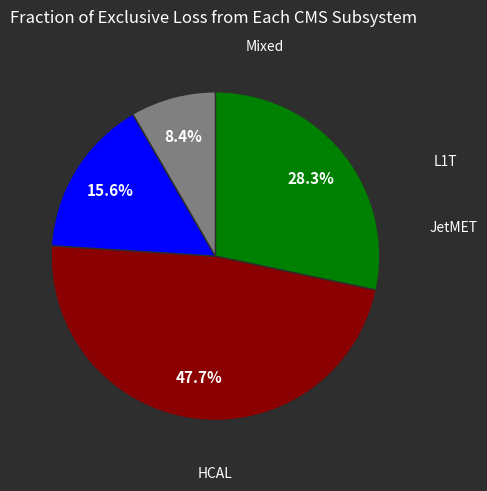

Is there any slice that represents more than half of the pie?

No